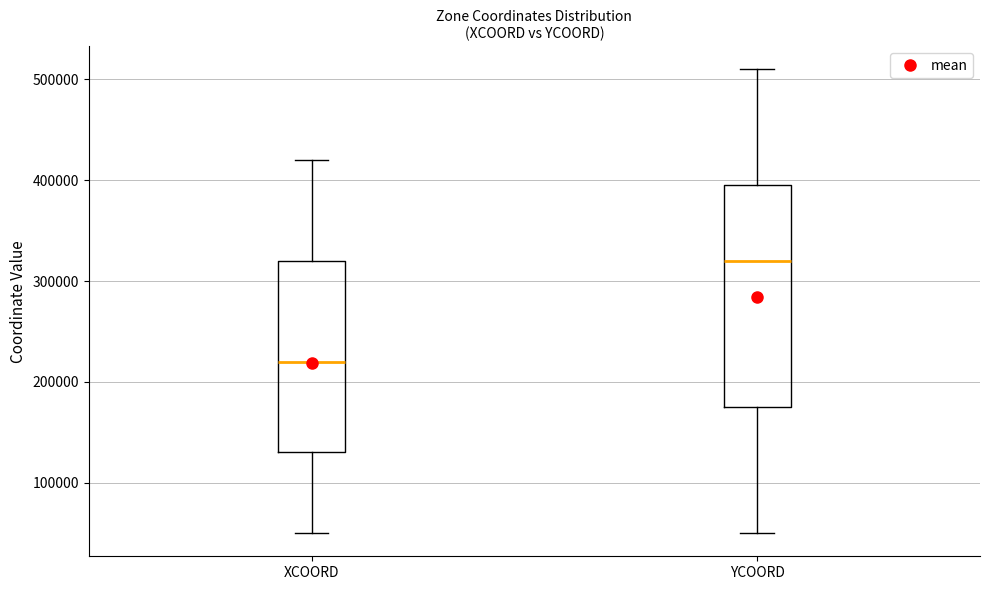

Where does the median line of the box for XCOORD sit on the y-axis? The values are not printed on the chart, so give them approximately, as read against the axis.

220000